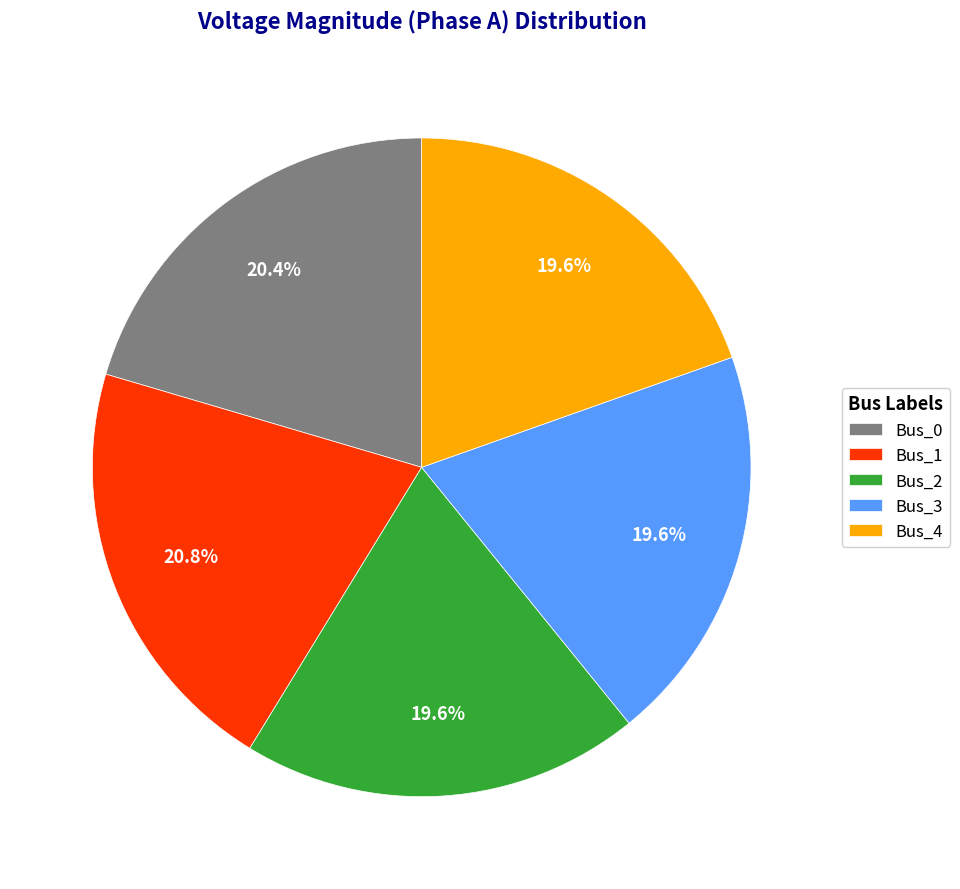

To the nearest percent, what percentage of the pie is Bus_3?

20%